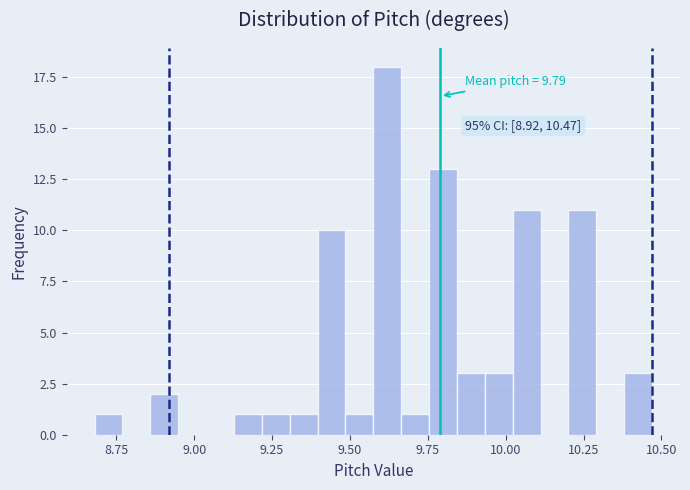

Read against the x-axis, roughly where is the centre of the tallest bar?

9.60